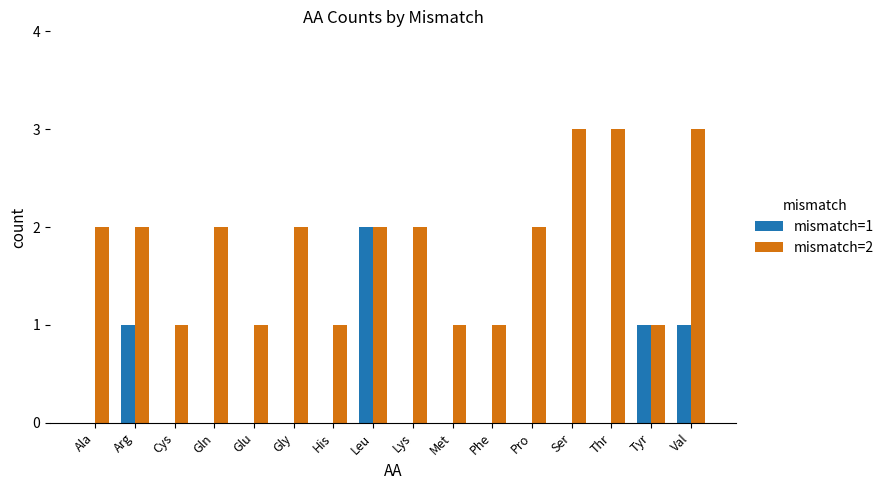

Between Met and Thr, which series saw the biggest shift?

mismatch=2